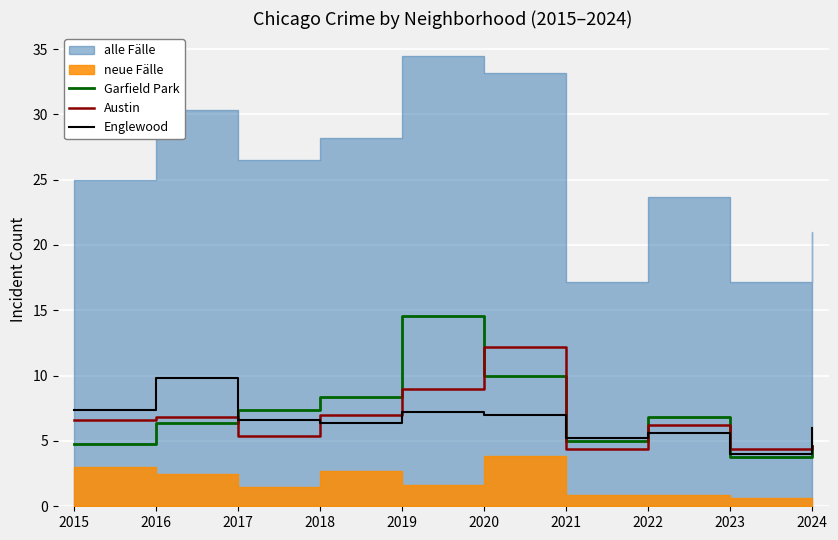

List the series in order of their overall mean, highest first.

Garfield Park, Austin, Englewood